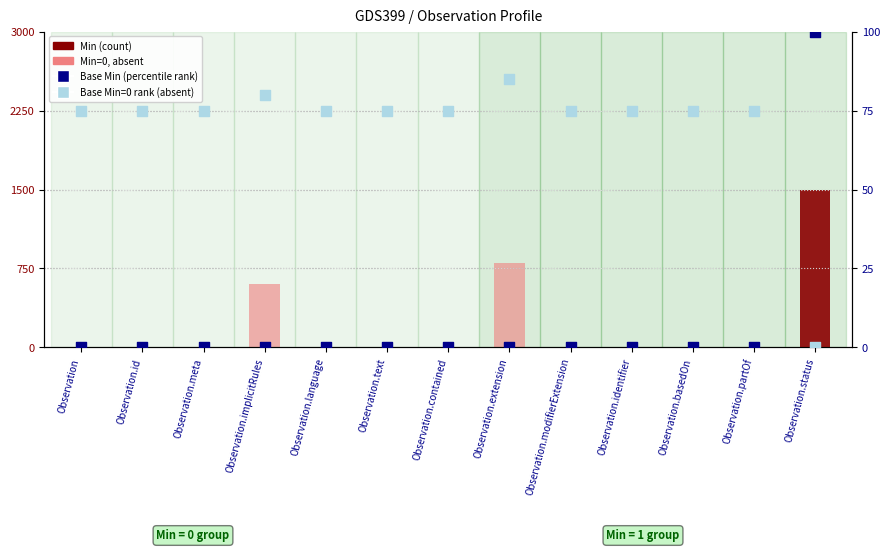

At how many categories does at least one series exceed 710?

2